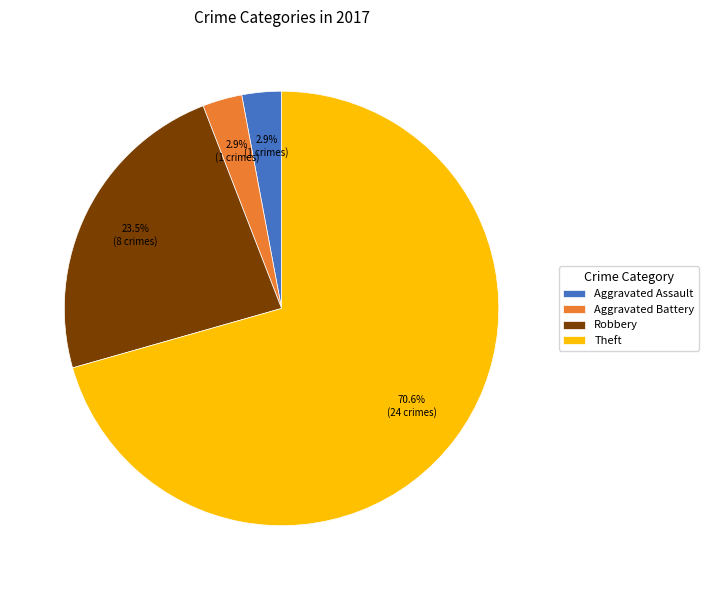

Do Aggravated Battery and Robbery together represent more than half of the pie?

No